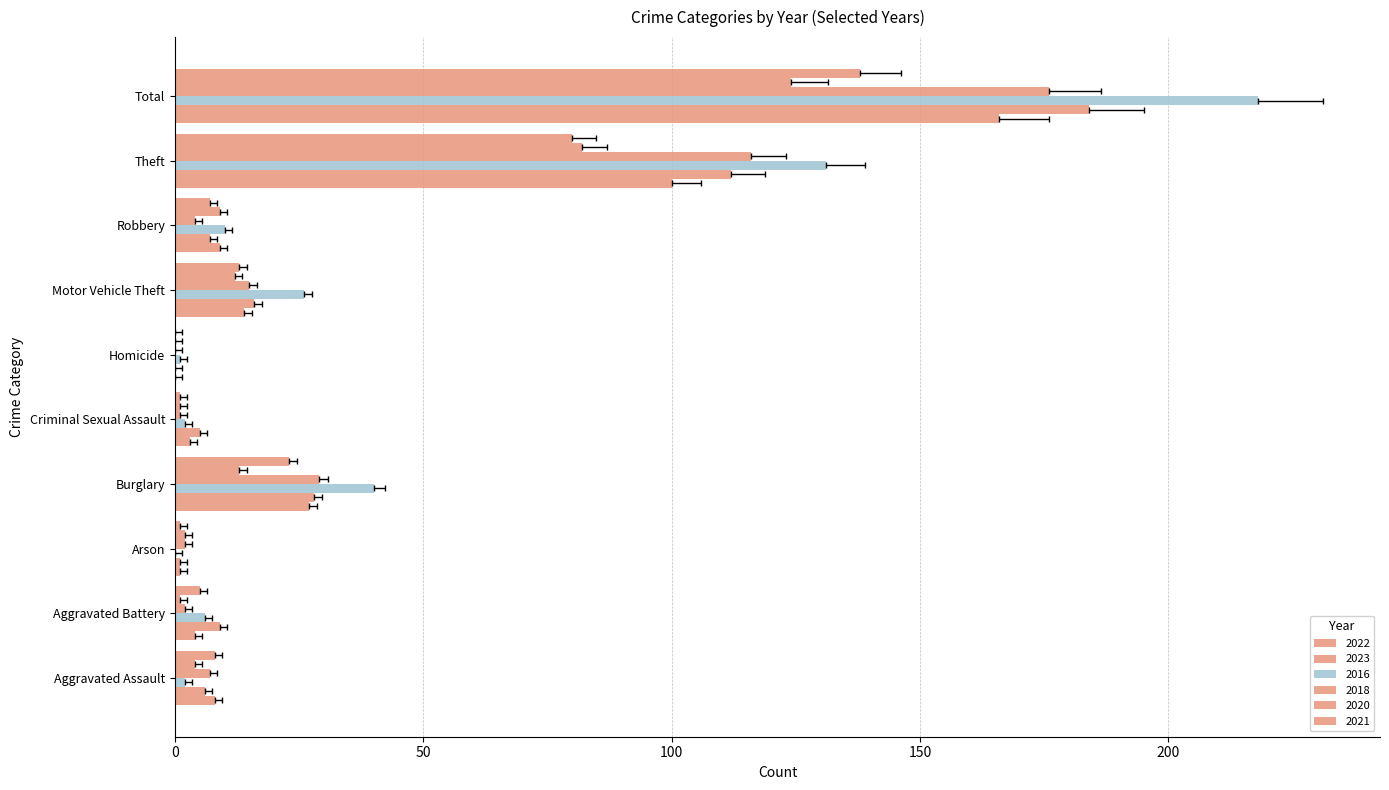

Which has a higher value, Burglary or Homicide?

Burglary